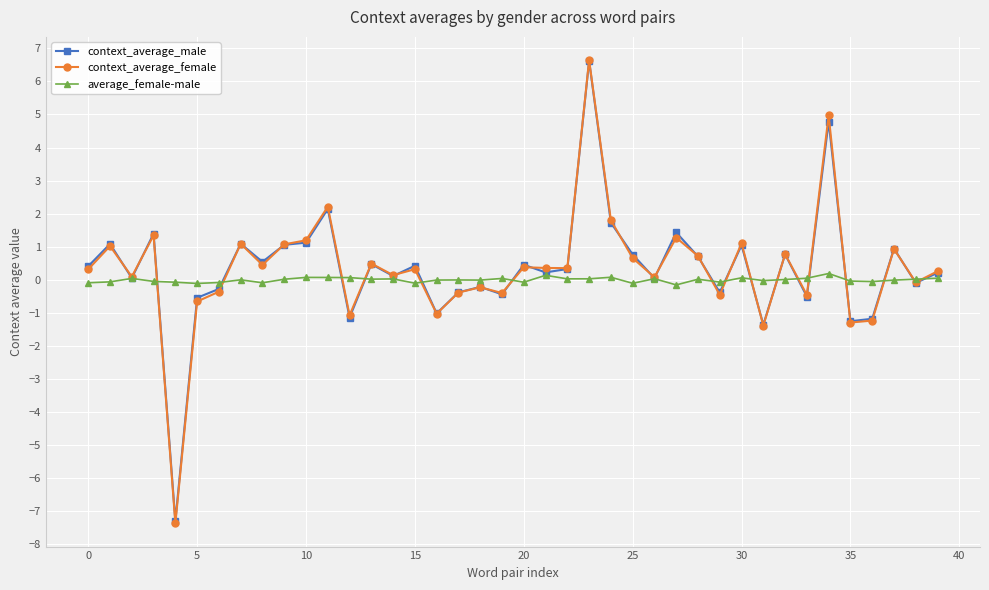

True or false: average_female-male has more than 1 points higher than both neighbors.

True